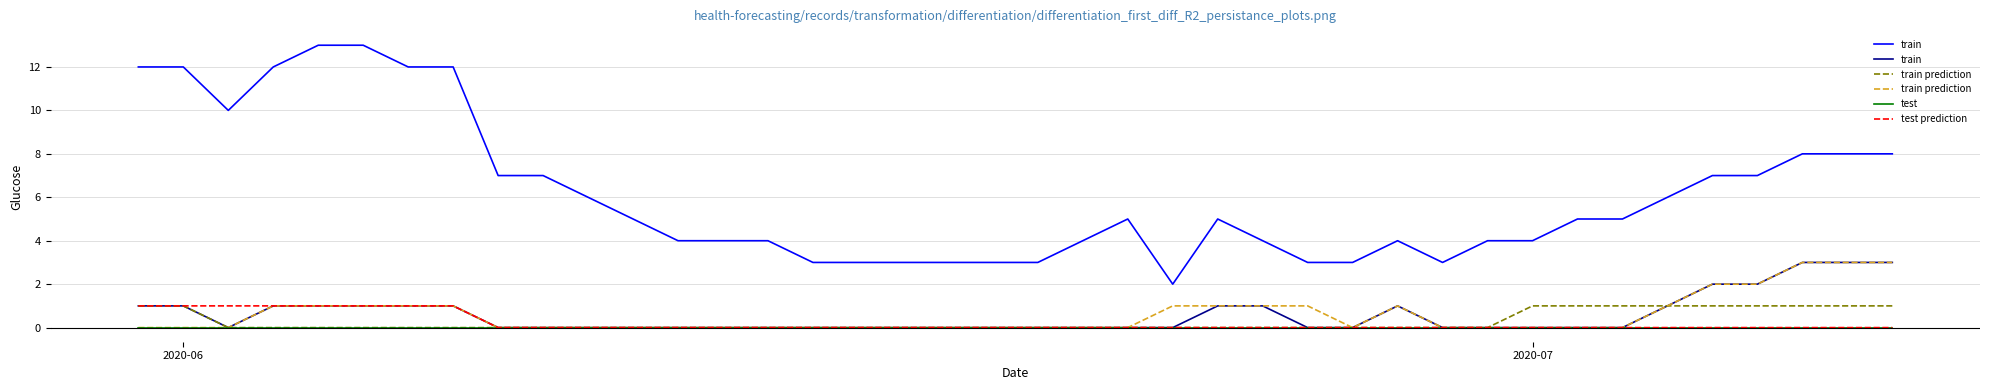

In train, how many points are higher than both neighbors (excluding endpoints)?

1